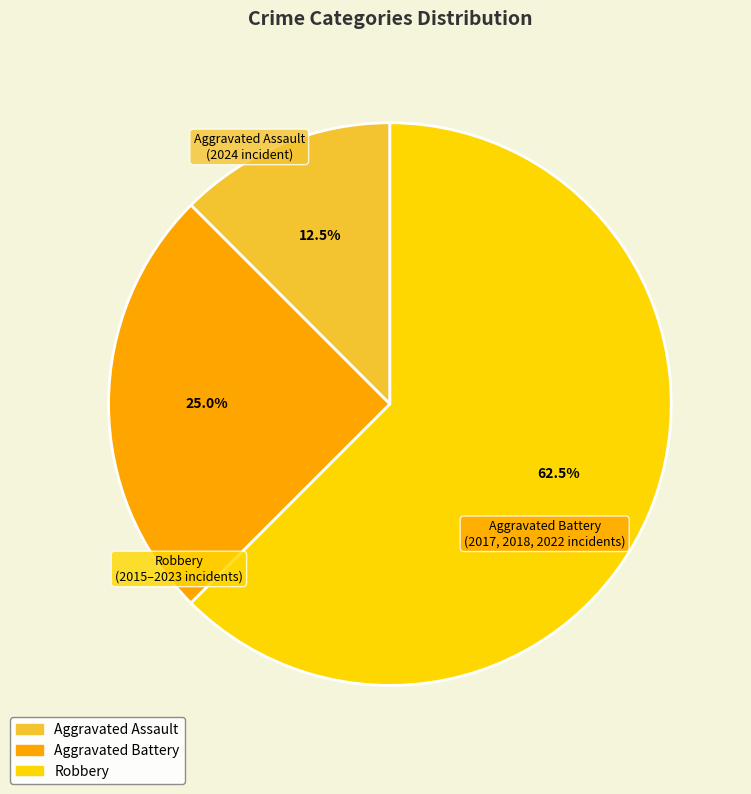

To the nearest percent, what is the difference between the largest and smallest slice percentages?

50%